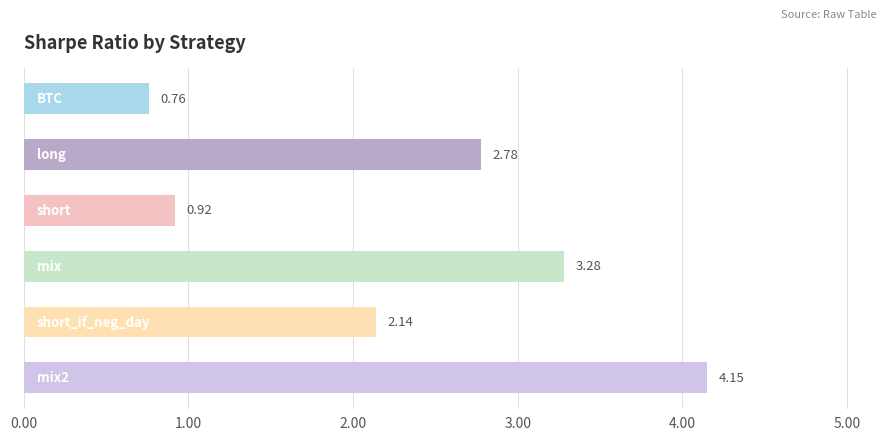

What is the sum of all values?

14.0